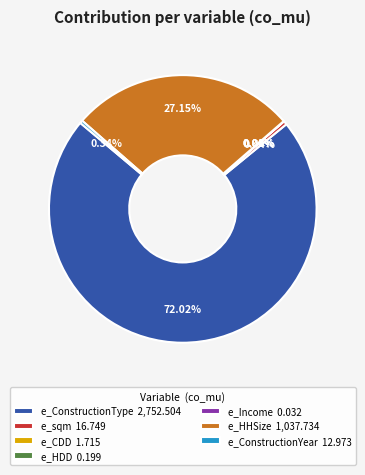

Do e_ConstructionYear 12.973 and e_ConstructionType 2,752.504 together represent more than half of the pie?

Yes